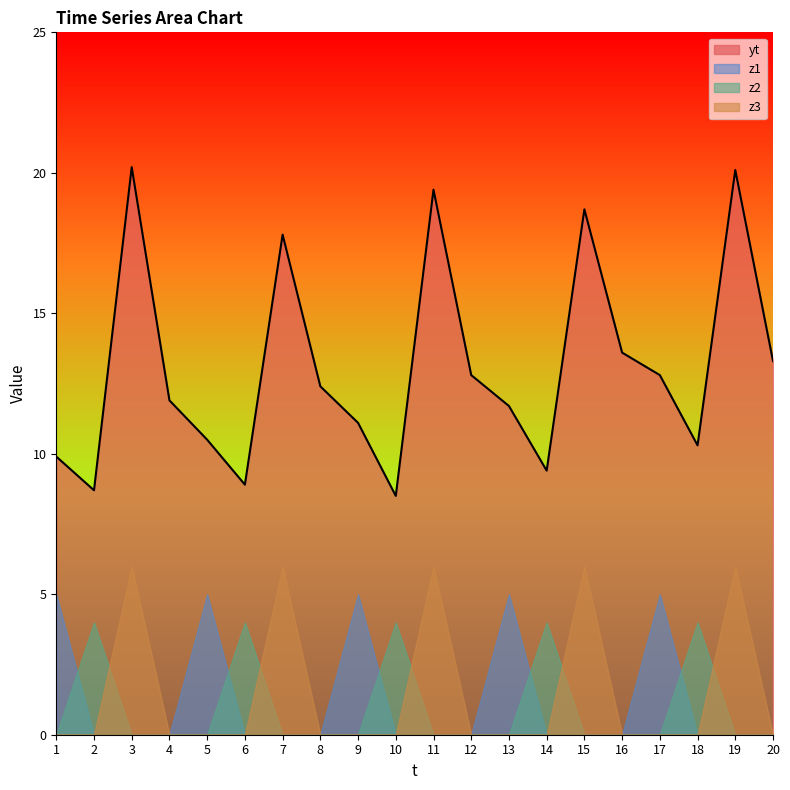

Which series has the largest range (max minus min)?

yt